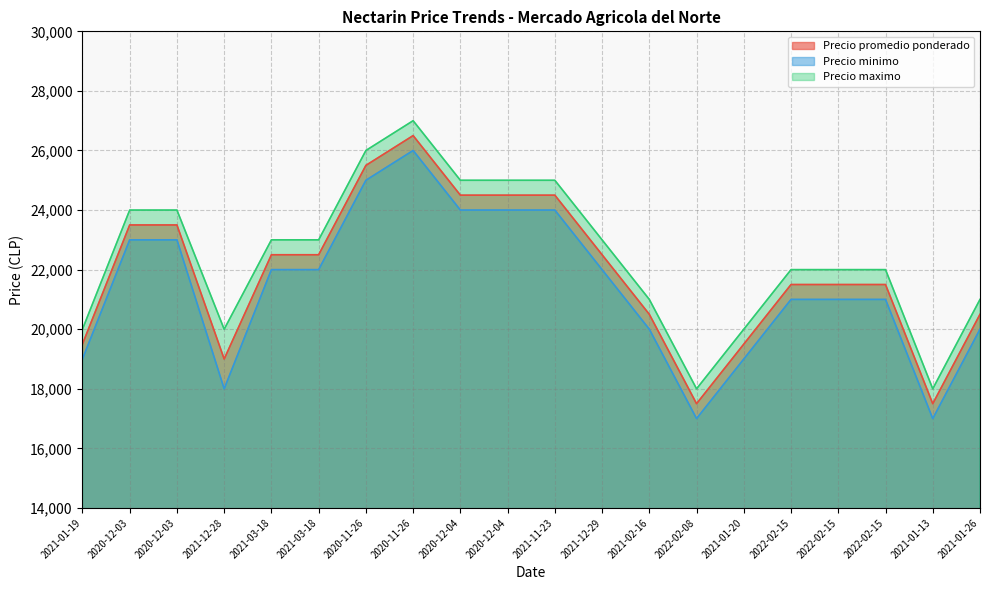

What is the value of the Precio promedio ponderado point at the 6th from the left?

22500